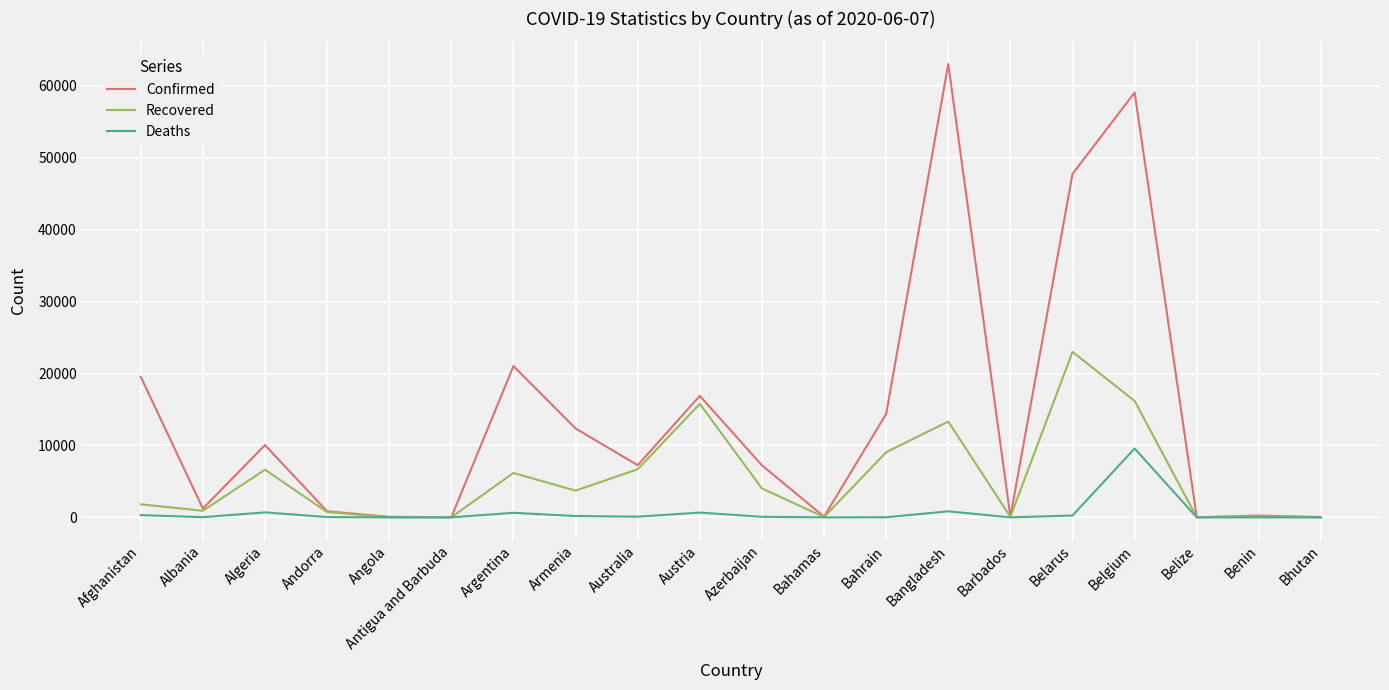

How many lines are shown in the chart?

3